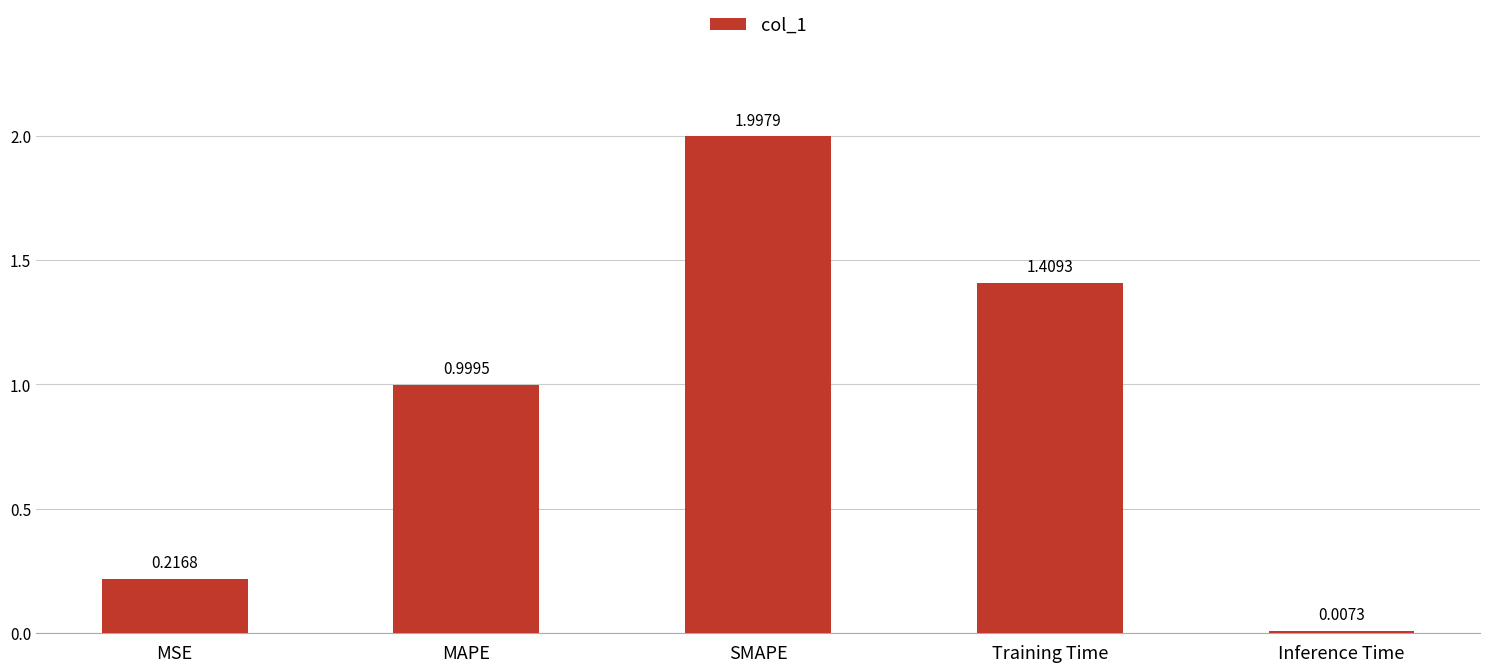

Between SMAPE and MAPE, which is larger?

SMAPE